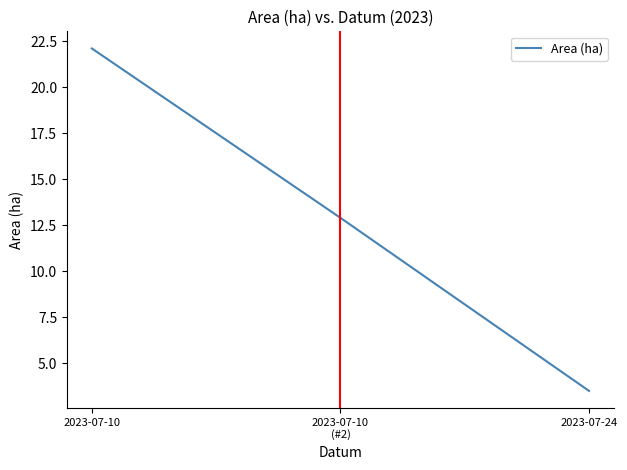

Between 2023-07-24 and 2023-07-10, which is larger?

2023-07-10